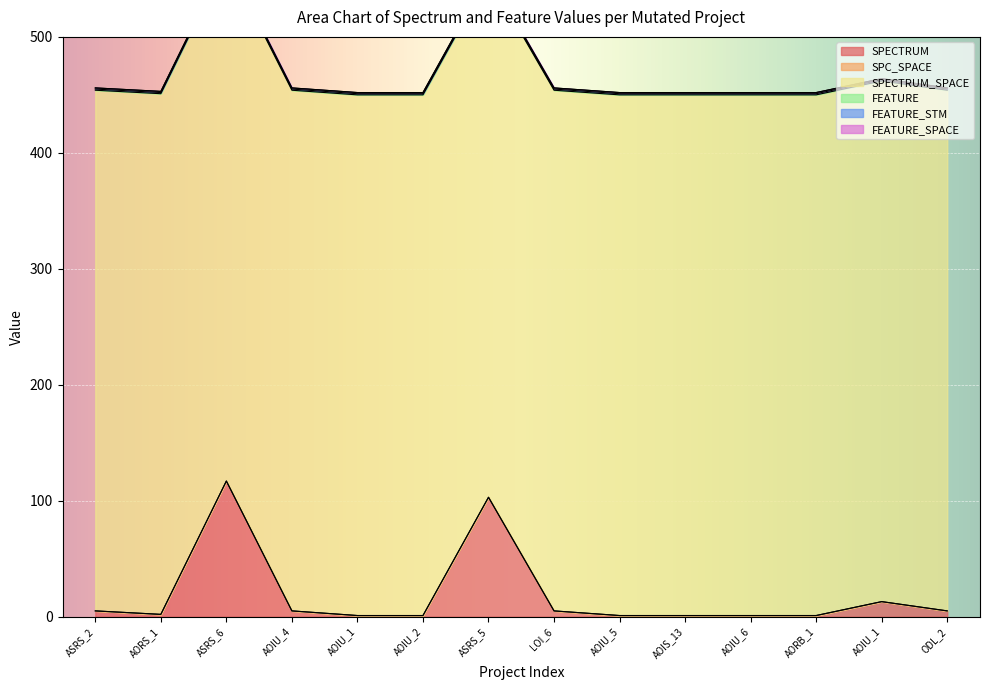

Reading left to right, what are all the values shown in this chart?

SPECTRUM: Weight.ElevatorSystem.Elevator.ASRS_2=5	Empty.ElevatorSystem.Environment.AORS_1=2	Weight.ElevatorSystem.Elevator.ASRS_6=117	Empty.ElevatorSystem.Environment.AOIU_4=5	Empty.ElevatorSystem.Environment.AOIU_1=1	Empty.PL_Interface_impl.AOIU_2=1	Weight.ElevatorSystem.Elevator.ASRS_5=103	Empty.ElevatorSystem.Environment.LOI_6=5	Empty.ElevatorSystem.Environment.AOIU_5=1	Empty.ElevatorSystem.Environment.AOIS_13=1	Empty.ElevatorSystem.Environment.AOIU_6=1	Empty.ElevatorSystem.Environment.AORB_1=1	Empty.PL_Interface_impl.AOIU_1=13	Weight.ElevatorSystem.Elevator.ODL_2=5
SPC_SPACE: Weight.ElevatorSystem.Elevator.ASRS_2=0	Empty.ElevatorSystem.Environment.AORS_1=0	Weight.ElevatorSystem.Elevator.ASRS_6=0	Empty.ElevatorSystem.Environment.AOIU_4=0	Empty.ElevatorSystem.Environment.AOIU_1=0	Empty.PL_Interface_impl.AOIU_2=0	Weight.ElevatorSystem.Elevator.ASRS_5=0	Empty.ElevatorSystem.Environment.LOI_6=0	Empty.ElevatorSystem.Environment.AOIU_5=0	Empty.ElevatorSystem.Environment.AOIS_13=0	Empty.ElevatorSystem.Environment.AOIU_6=0	Empty.ElevatorSystem.Environment.AORB_1=0	Empty.PL_Interface_impl.AOIU_1=0	Weight.ElevatorSystem.Elevator.ODL_2=0
SPECTRUM_SPACE: Weight.ElevatorSystem.Elevator.ASRS_2=449	Empty.ElevatorSystem.Environment.AORS_1=449	Weight.ElevatorSystem.Elevator.ASRS_6=449	Empty.ElevatorSystem.Environment.AOIU_4=449	Empty.ElevatorSystem.Environment.AOIU_1=449	Empty.PL_Interface_impl.AOIU_2=449	Weight.ElevatorSystem.Elevator.ASRS_5=449	Empty.ElevatorSystem.Environment.LOI_6=449	Empty.ElevatorSystem.Environment.AOIU_5=449	Empty.ElevatorSystem.Environment.AOIS_13=449	Empty.ElevatorSystem.Environment.AOIU_6=449	Empty.ElevatorSystem.Environment.AORB_1=449	Empty.PL_Interface_impl.AOIU_1=449	Weight.ElevatorSystem.Elevator.ODL_2=449
FEATURE: Weight.ElevatorSystem.Elevator.ASRS_2=1	Empty.ElevatorSystem.Environment.AORS_1=1	Weight.ElevatorSystem.Elevator.ASRS_6=1	Empty.ElevatorSystem.Environment.AOIU_4=1	Empty.ElevatorSystem.Environment.AOIU_1=1	Empty.PL_Interface_impl.AOIU_2=1	Weight.ElevatorSystem.Elevator.ASRS_5=1	Empty.ElevatorSystem.Environment.LOI_6=1	Empty.ElevatorSystem.Environment.AOIU_5=1	Empty.ElevatorSystem.Environment.AOIS_13=1	Empty.ElevatorSystem.Environment.AOIU_6=1	Empty.ElevatorSystem.Environment.AORB_1=1	Empty.PL_Interface_impl.AOIU_1=1	Weight.ElevatorSystem.Elevator.ODL_2=1
FEATURE_STM: Weight.ElevatorSystem.Elevator.ASRS_2=1	Empty.ElevatorSystem.Environment.AORS_1=1	Weight.ElevatorSystem.Elevator.ASRS_6=1	Empty.ElevatorSystem.Environment.AOIU_4=1	Empty.ElevatorSystem.Environment.AOIU_1=1	Empty.PL_Interface_impl.AOIU_2=1	Weight.ElevatorSystem.Elevator.ASRS_5=1	Empty.ElevatorSystem.Environment.LOI_6=1	Empty.ElevatorSystem.Environment.AOIU_5=1	Empty.ElevatorSystem.Environment.AOIS_13=1	Empty.ElevatorSystem.Environment.AOIU_6=1	Empty.ElevatorSystem.Environment.AORB_1=1	Empty.PL_Interface_impl.AOIU_1=1	Weight.ElevatorSystem.Elevator.ODL_2=1
FEATURE_SPACE: Weight.ElevatorSystem.Elevator.ASRS_2=0	Empty.ElevatorSystem.Environment.AORS_1=0	Weight.ElevatorSystem.Elevator.ASRS_6=0	Empty.ElevatorSystem.Environment.AOIU_4=0	Empty.ElevatorSystem.Environment.AOIU_1=0	Empty.PL_Interface_impl.AOIU_2=0	Weight.ElevatorSystem.Elevator.ASRS_5=0	Empty.ElevatorSystem.Environment.LOI_6=0	Empty.ElevatorSystem.Environment.AOIU_5=0	Empty.ElevatorSystem.Environment.AOIS_13=0	Empty.ElevatorSystem.Environment.AOIU_6=0	Empty.ElevatorSystem.Environment.AORB_1=0	Empty.PL_Interface_impl.AOIU_1=0	Weight.ElevatorSystem.Elevator.ODL_2=0